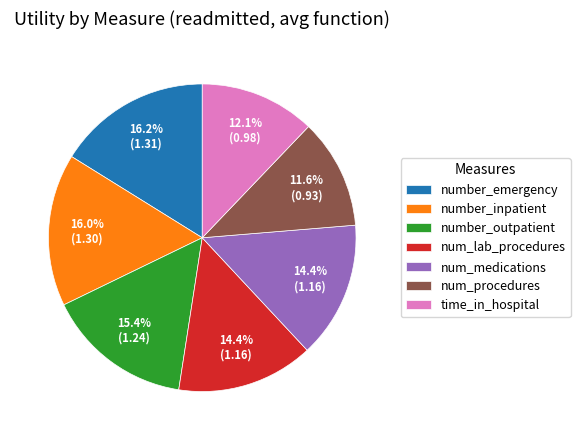

Does any single category account for the majority?

No